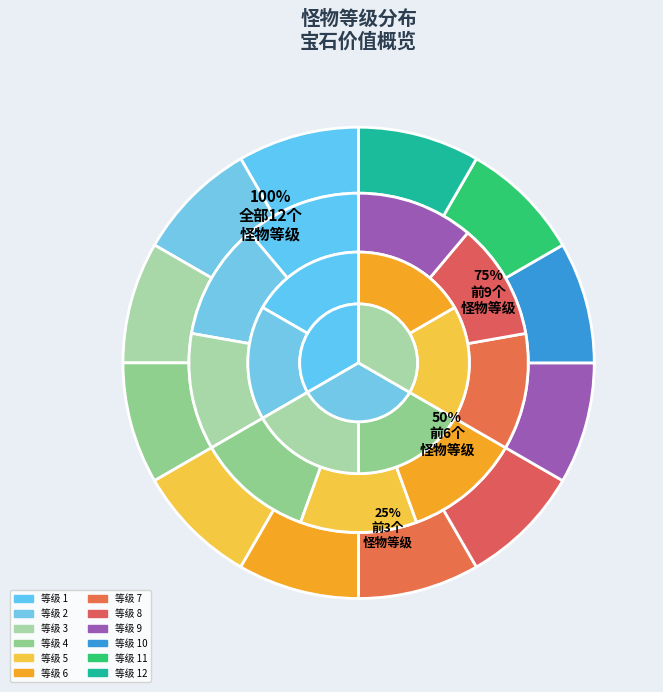

Which has a higher value, 4 or 7?

7